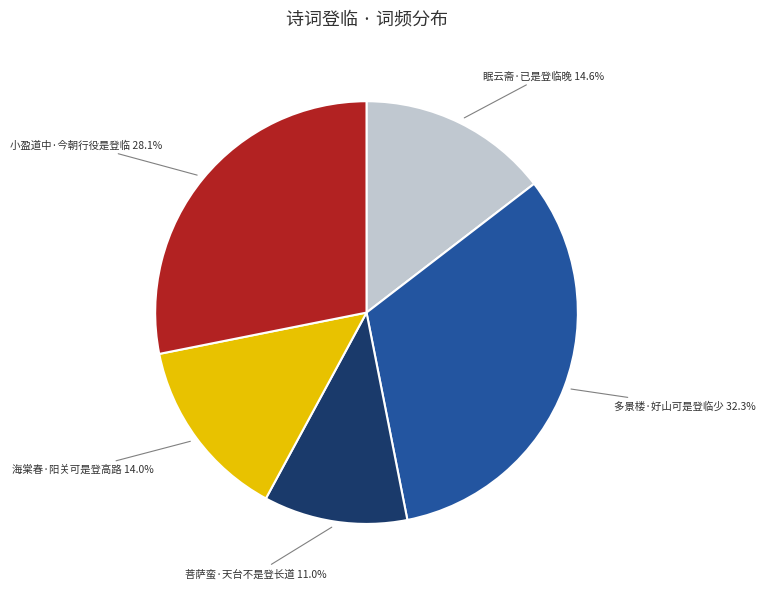

Which has a higher value, 眠云斋·已是登临晚 or 海棠春·阳关可是登高路?

眠云斋·已是登临晚